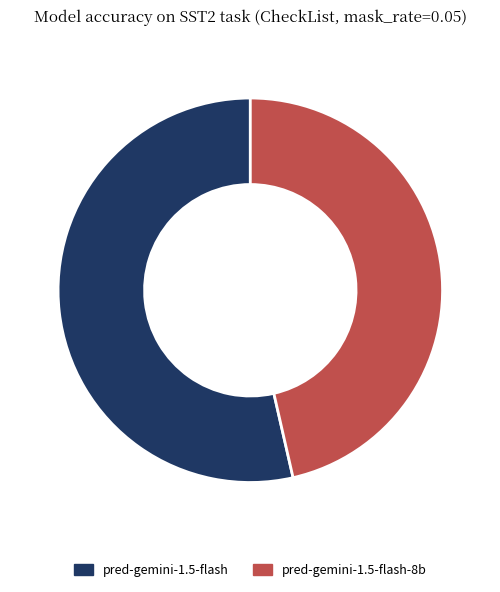

What is the ratio of the value at pred-gemini-1.5-flash to the value at pred-gemini-1.5-flash-8b?

1.2